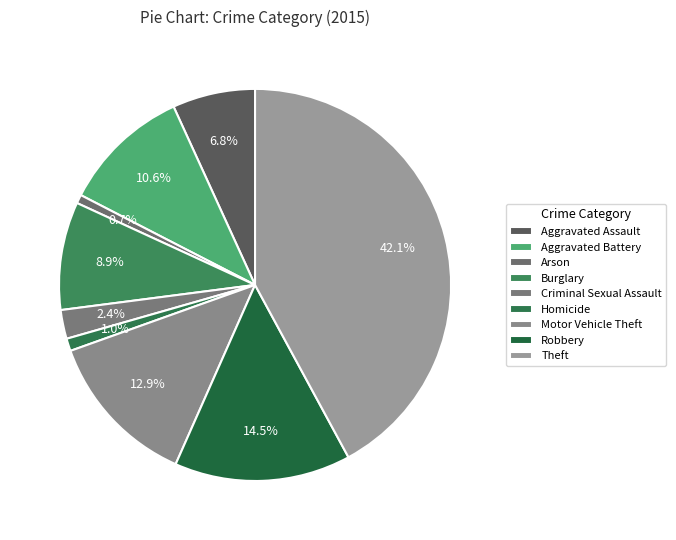

Count the number of slices in the pie.

9